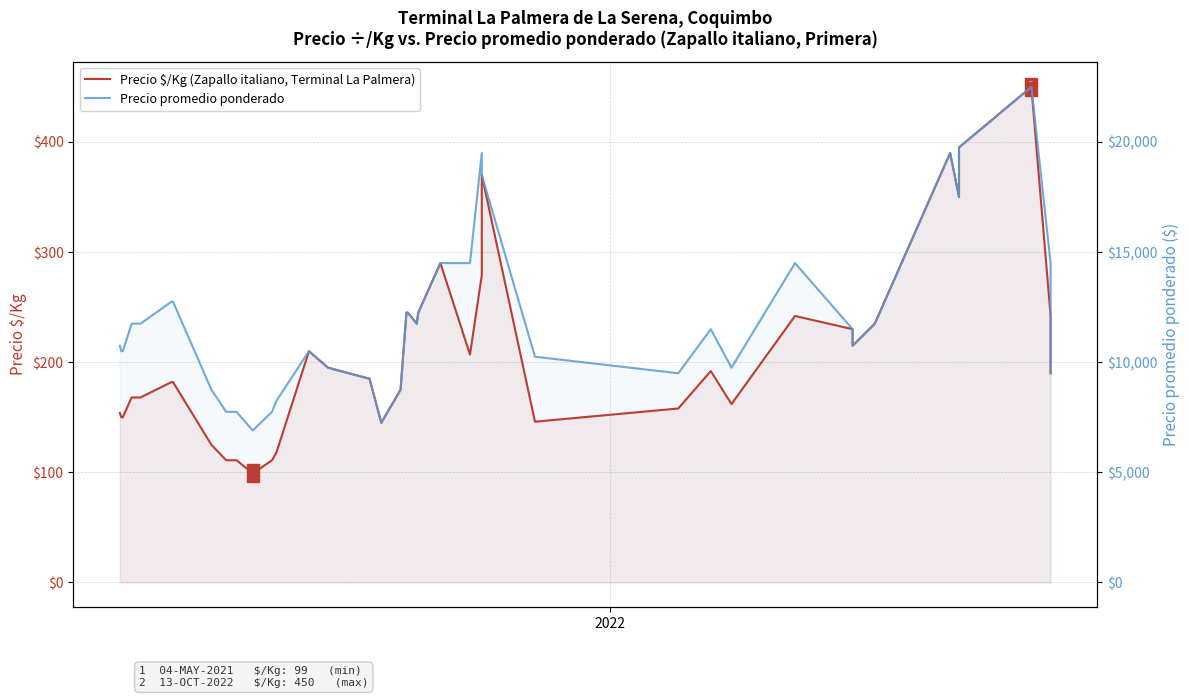

What are all the series names shown in the legend?

Precio $/Kg (Zapallo italiano, Terminal La Palmera), Precio promedio ponderado